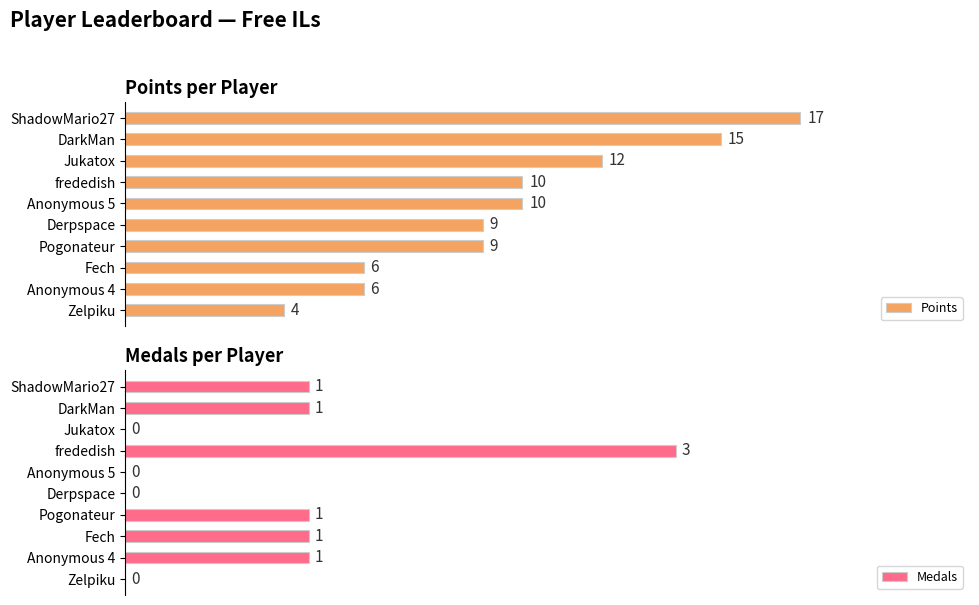

Which category has the lowest value in the Points series?

Zelpiku